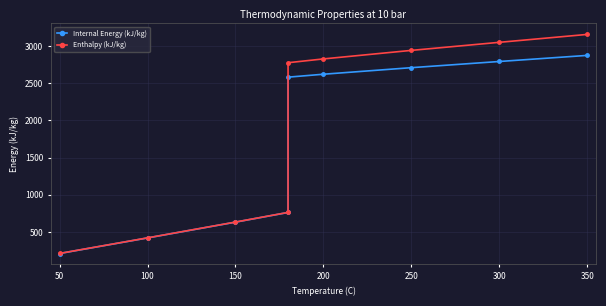

What is the sum of all Enthalpy (kJ/kg) values?

16783.3